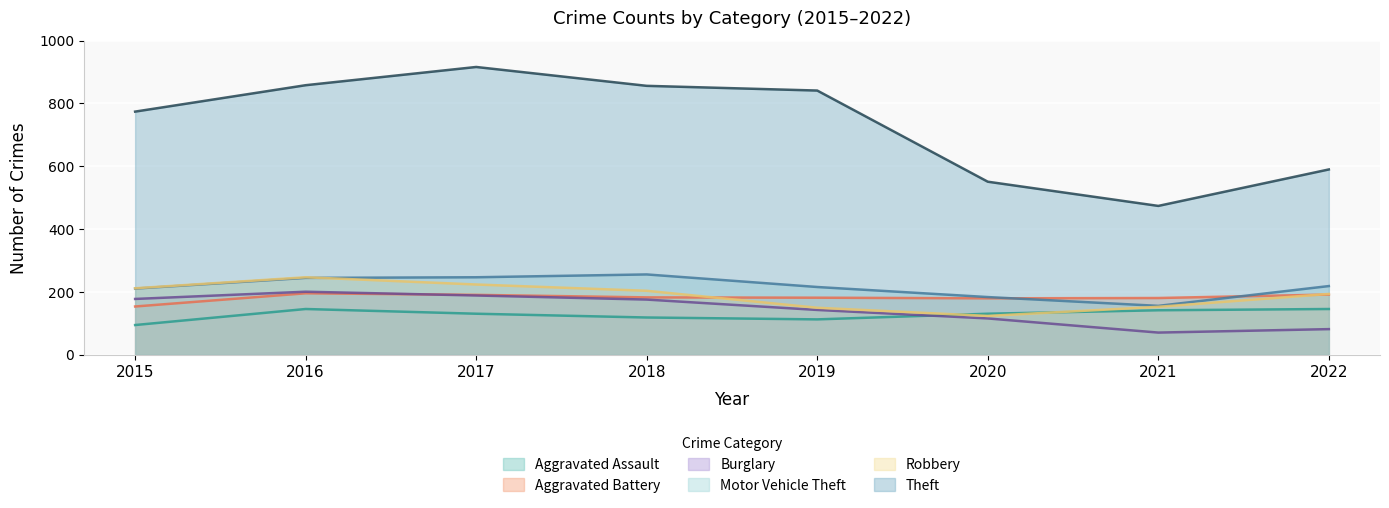

At which label is Aggravated Assault closest to 120?

2018